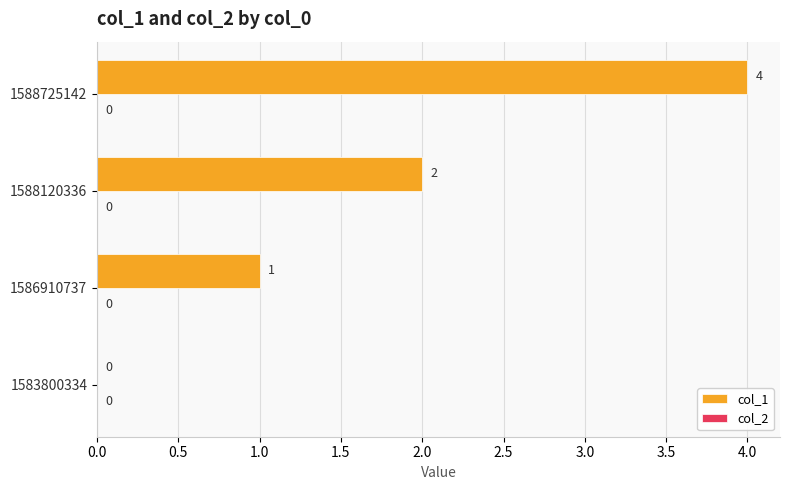

The chart shows a value of 2 at 1588120336. True or false?

True